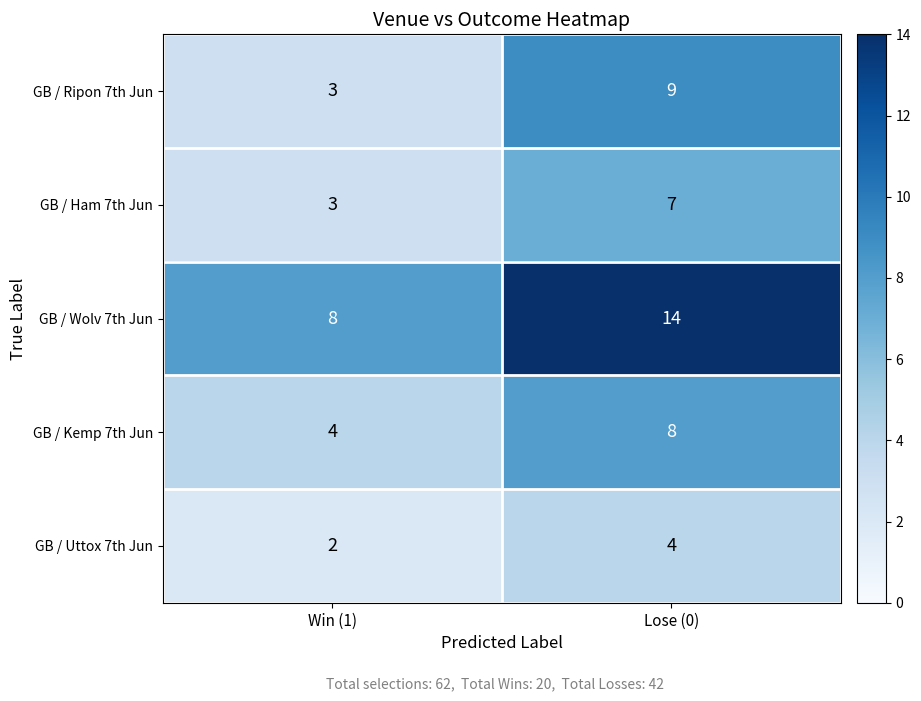

What is the total value across all series at Win (1)?

20